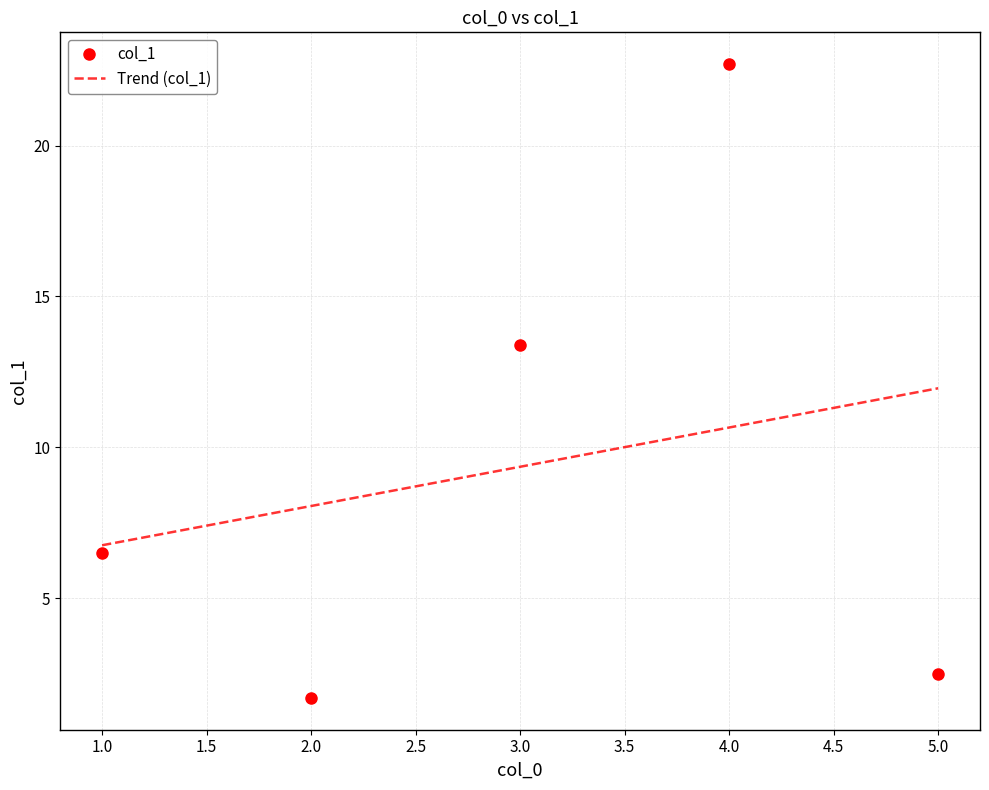

In col_1, how many points are higher than both neighbors (excluding endpoints)?

1